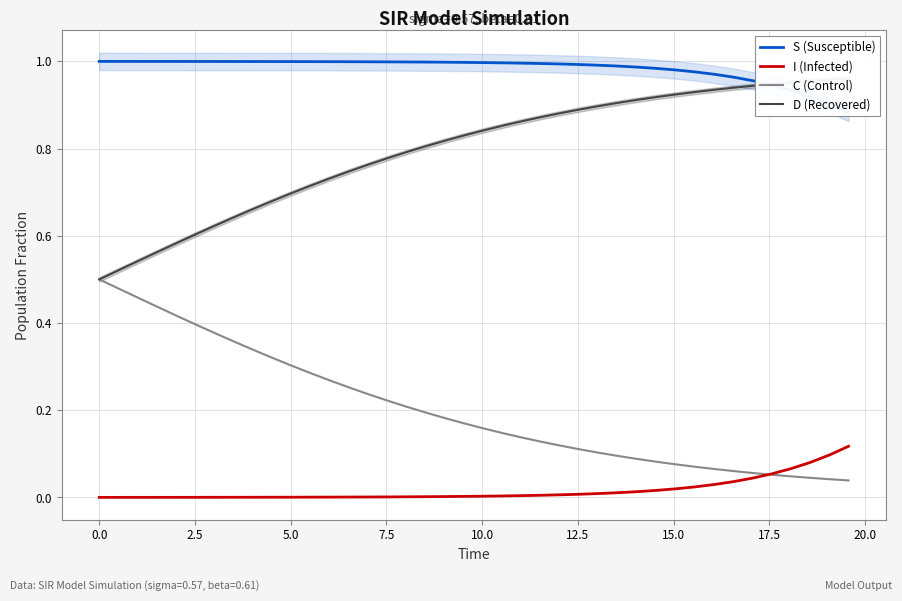

How many lines are shown in the chart?

4